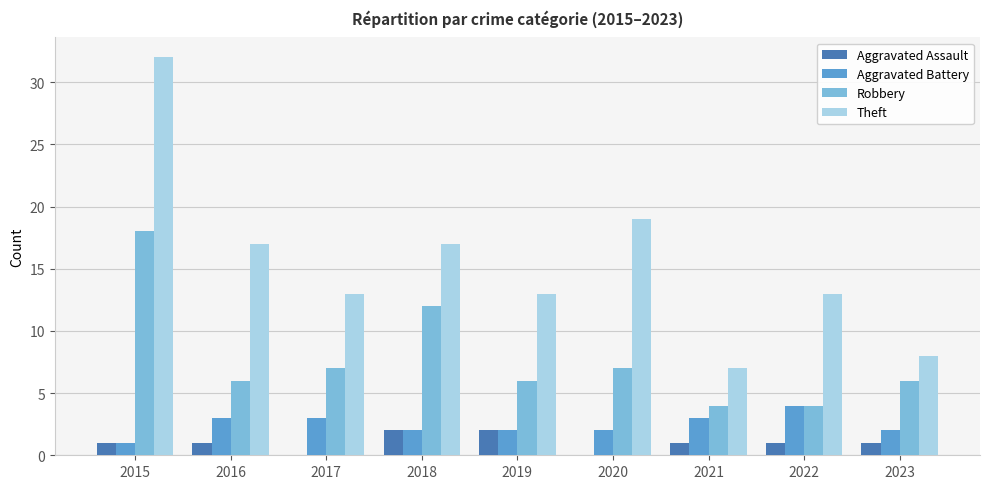

At which category is the sum across all series the highest?

2015